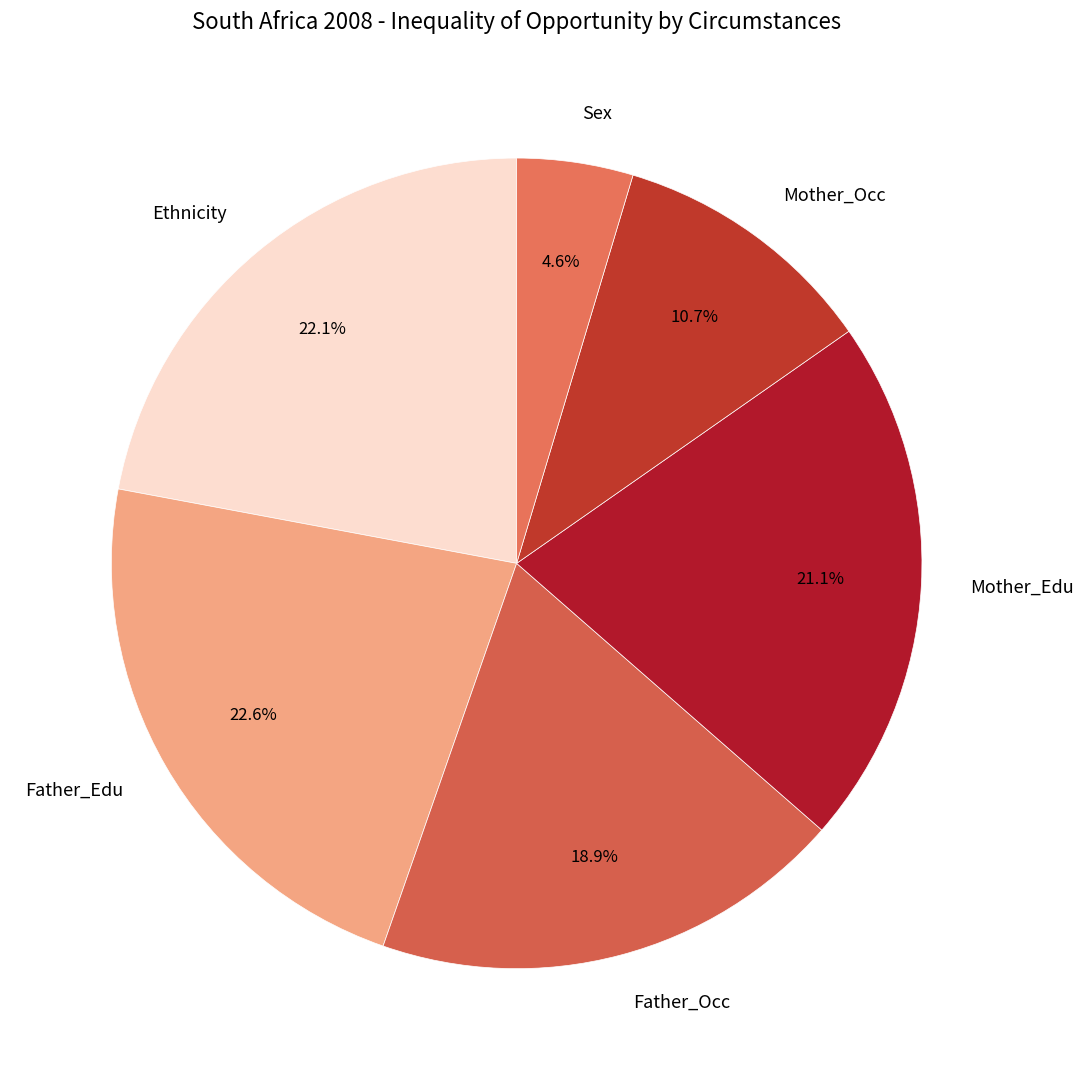

To the nearest percent, what is the difference between the largest and smallest slice percentages?

18%